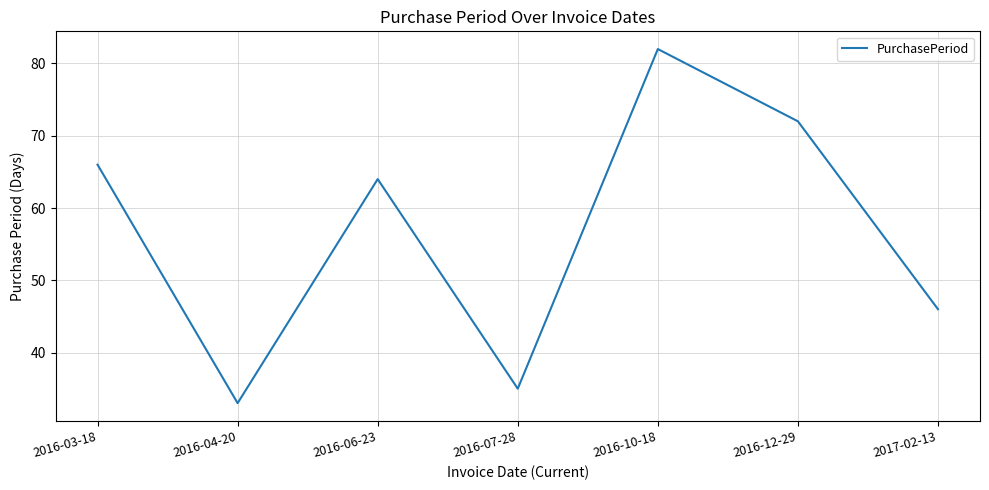

Which label corresponds to the smallest value in the chart?

2016-04-20